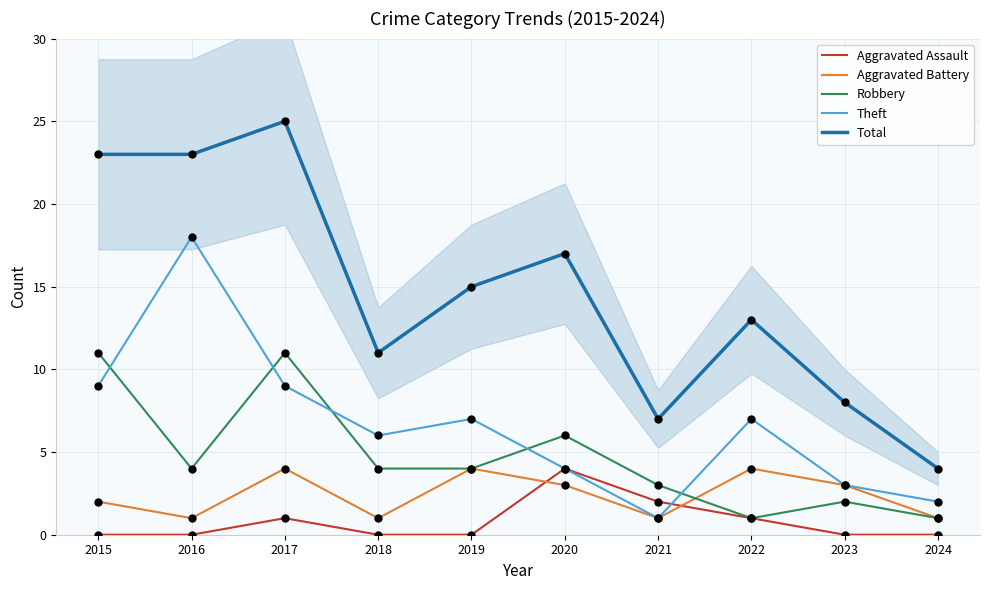

What is the total value across all series at 2022?

26